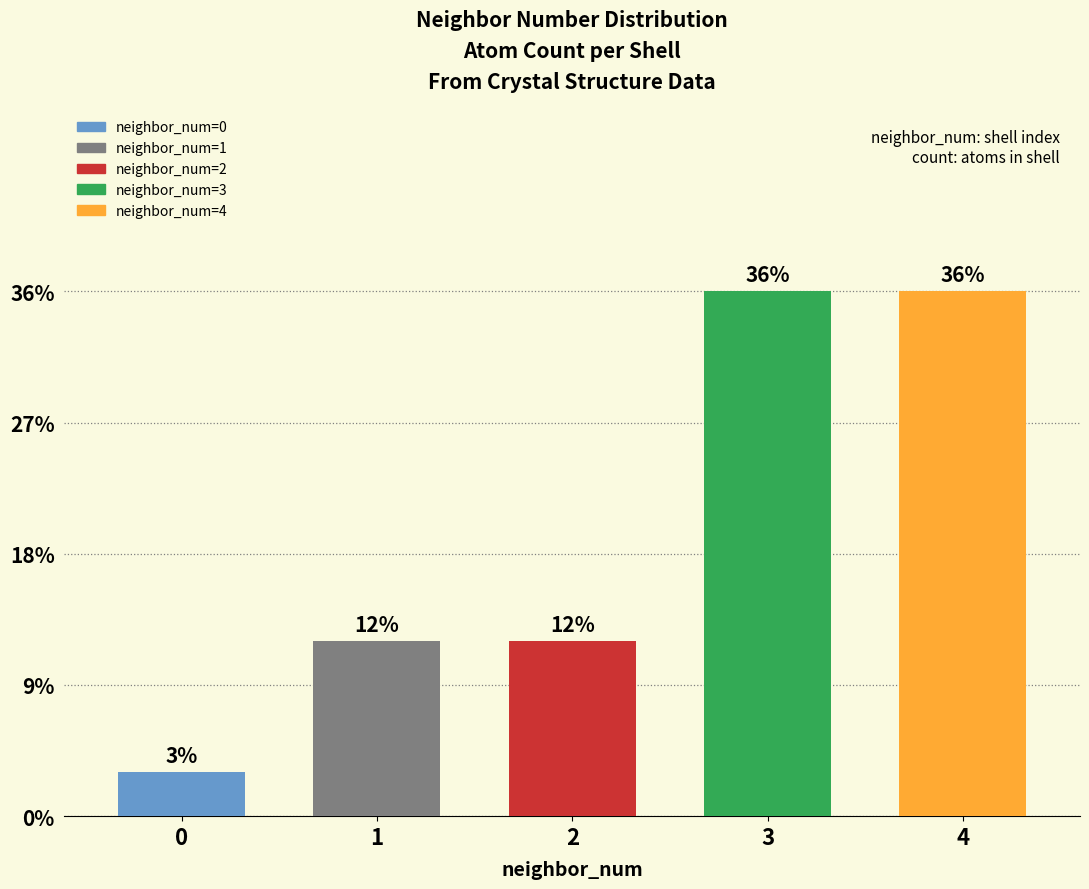

The chart shows a value of 8 at 3. True or false?

False